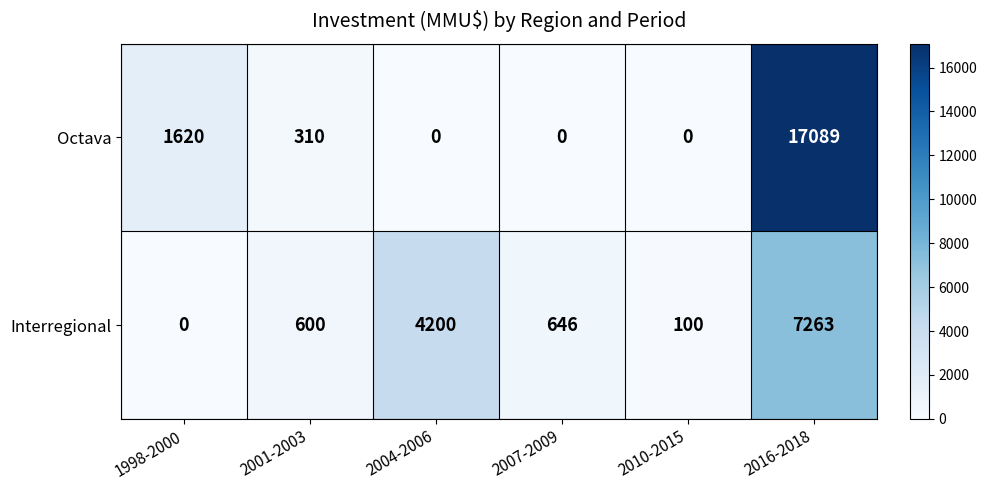

At which category does the chart reach its peak across all series?

2016-2018